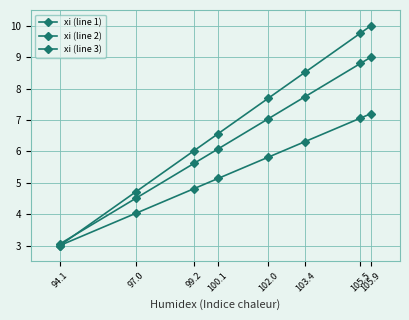

Where is xi (line 2) nearest to the value 6?

100.1